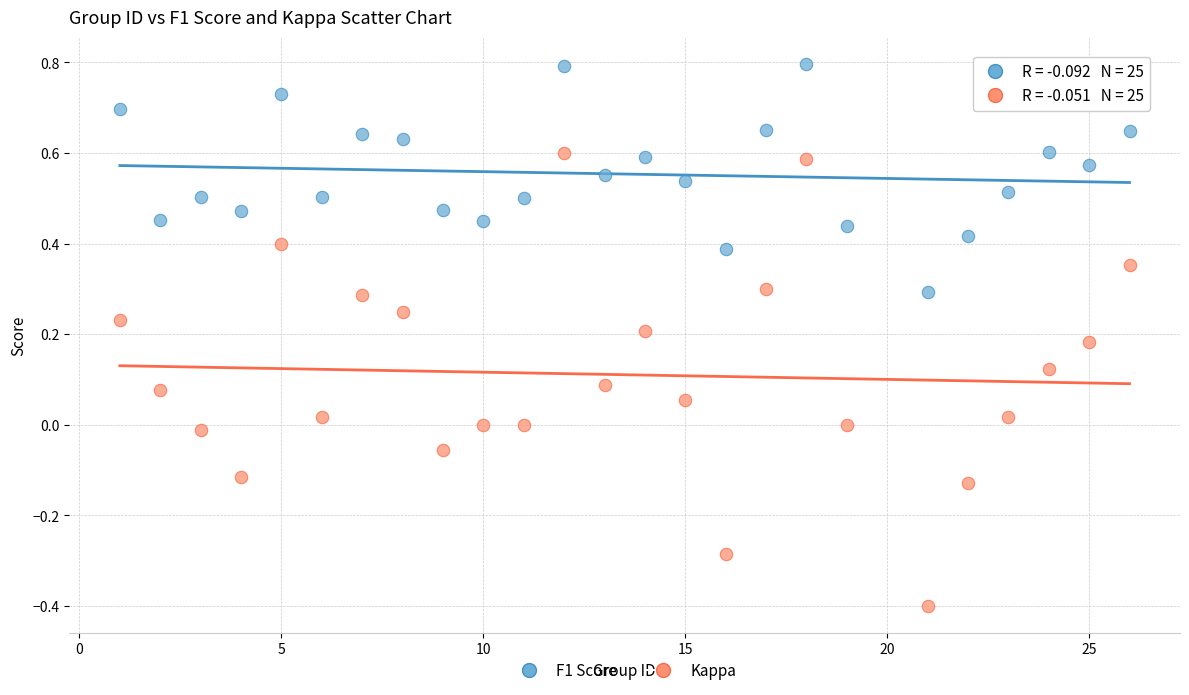

What is the X range (max minus min) for the scatter plot?

25.0